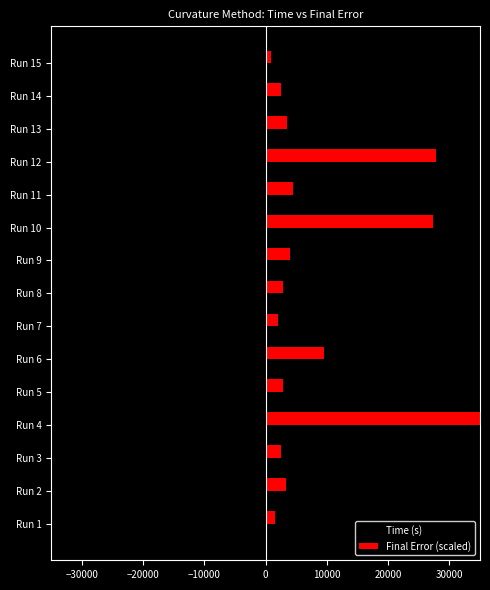

What is the difference between the second highest and second lowest values in the Time (s) series?

2841.0